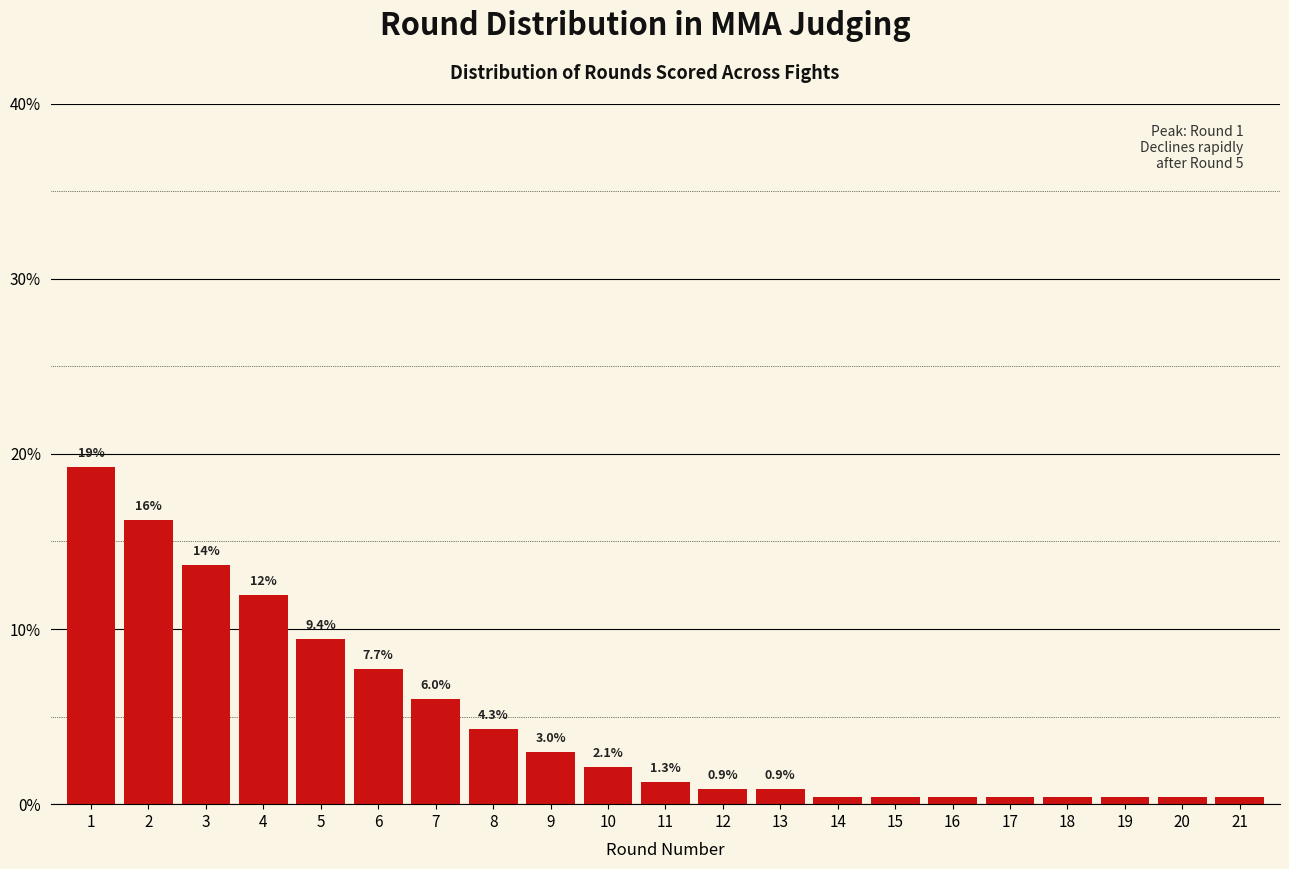

At which label is the value closest to 9?

5